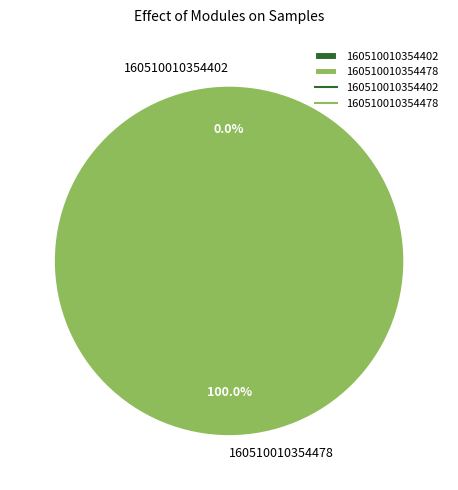

What is the change in value from 160510010354402 to 160510010354478?

+4